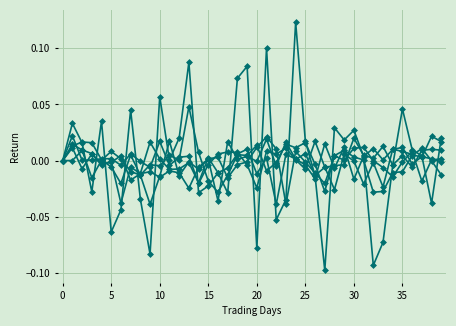

How many lines are shown in the chart?

6